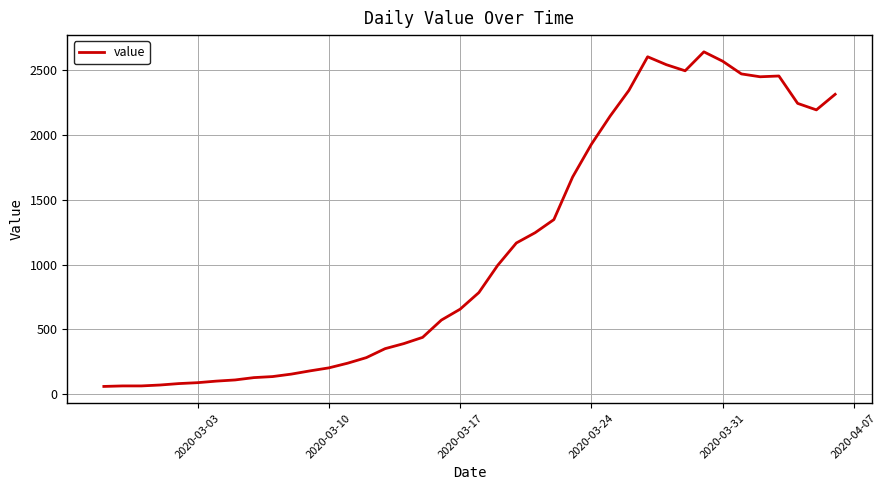

What is the maximum value shown in the chart?

2638